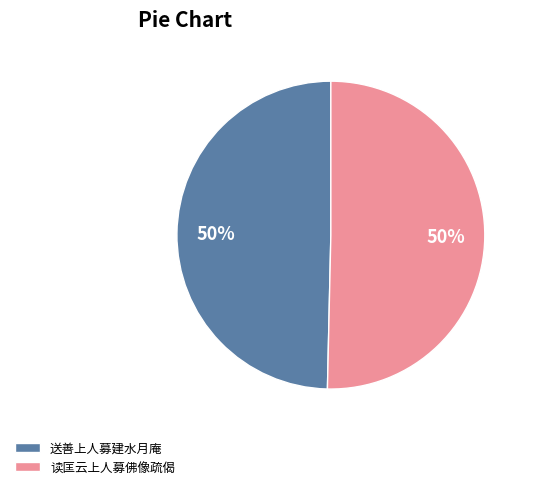

Combined, do 读匡云上人募佛像疏偈 and 送善上人募建水月庵 account for over 50%?

Yes